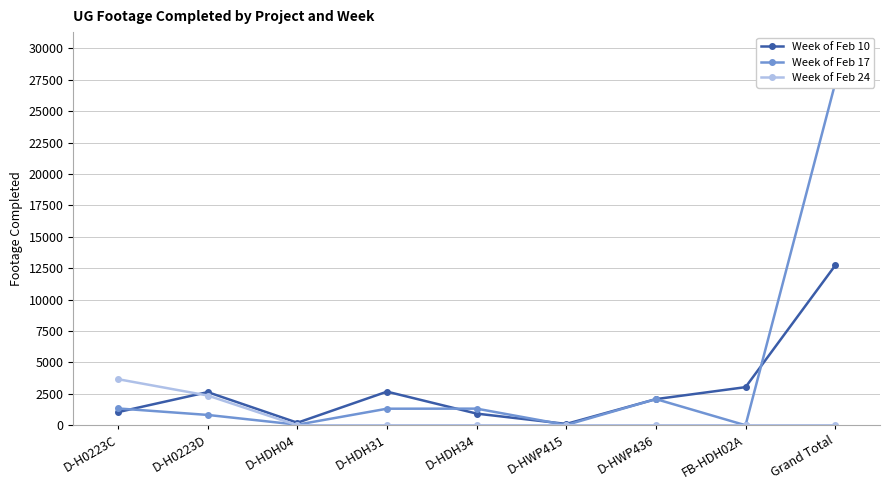

How many categories are shown in the chart?

9